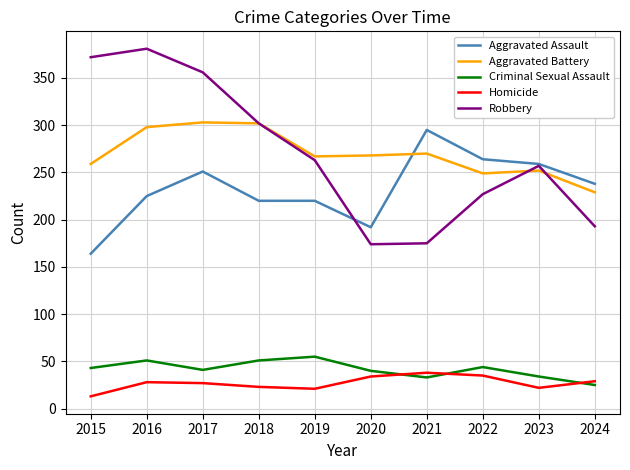

Where is the first local maximum for Aggravated Assault?

2017